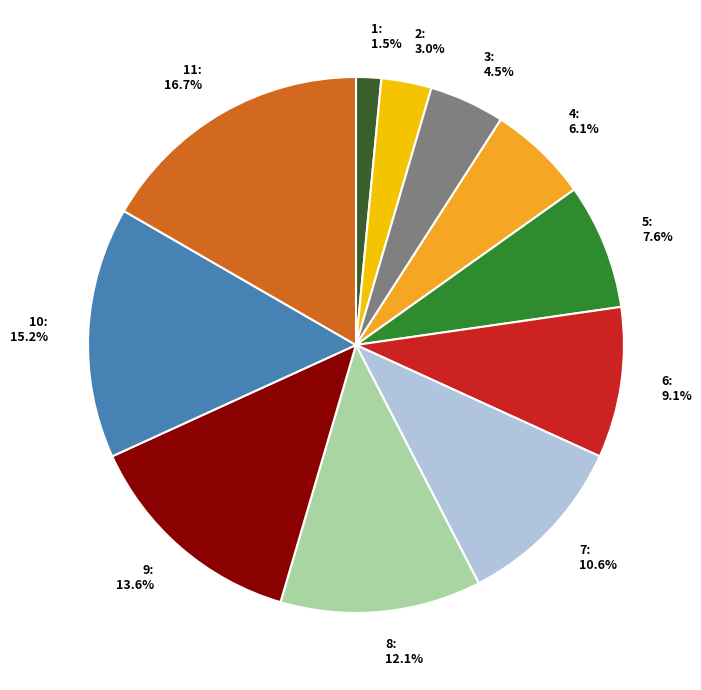

How many segments does this pie chart have?

11